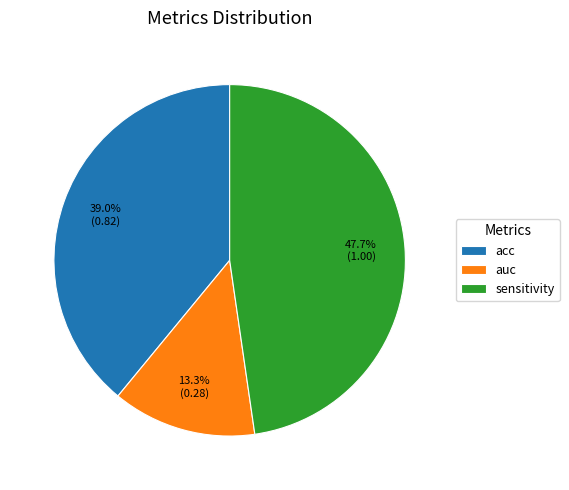

To the nearest percent, what portion does acc represent?

39%